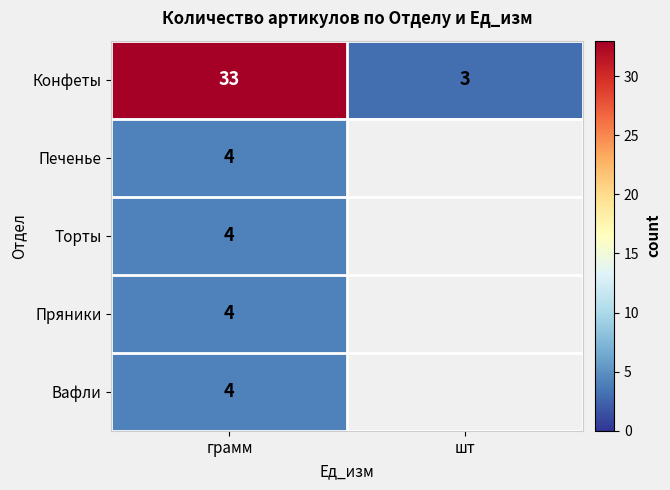

What is the average value of the Конфеты series?

18